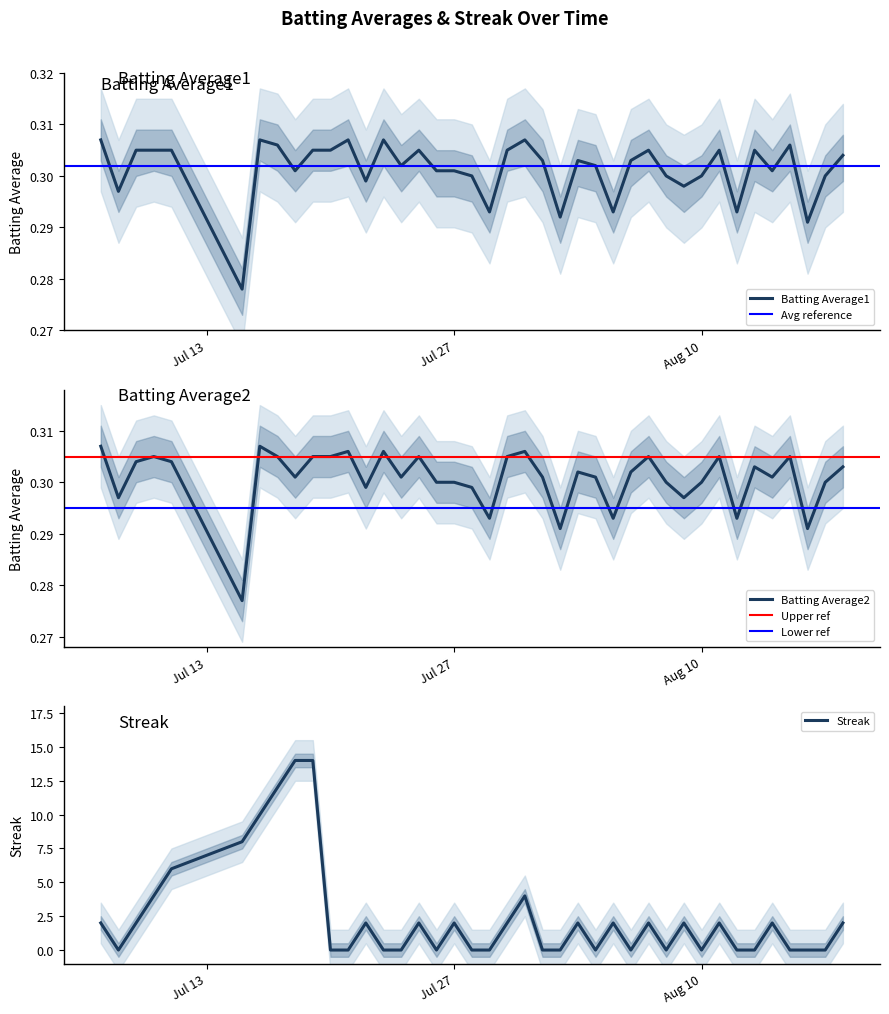

What is the label of the 5th point from the left?

2010-07-11